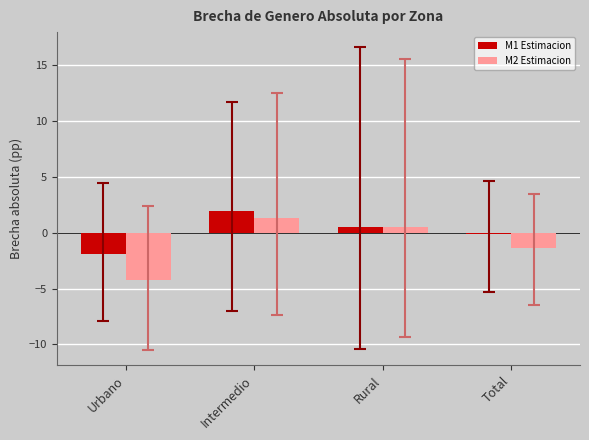

What is the highest value of the M2 Estimacion series?

1.3